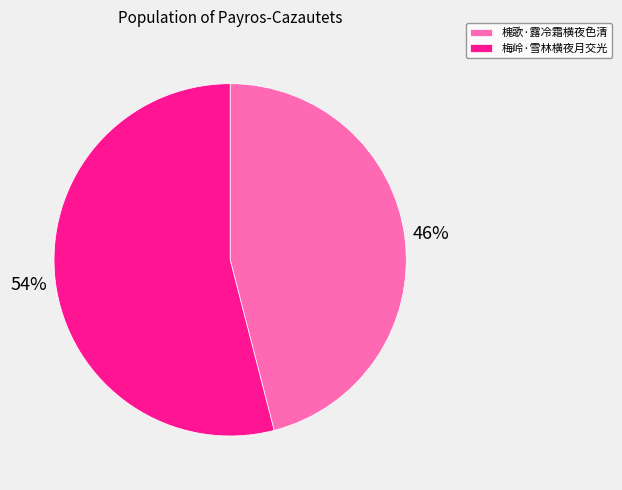

True or false: 梅岭·雪林横夜月交光 accounts for 39% of the total.

False